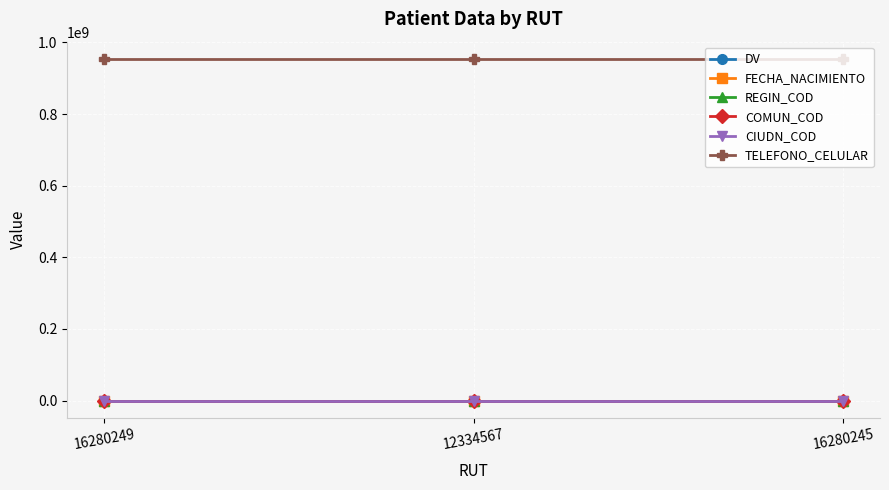

Reading right to left, what are all the values shown in this chart?

DV: 16280245=6	12334567=6	16280249=6
FECHA_NACIMIENTO: 16280245=31573	12334567=31573	16280249=31573
REGIN_COD: 16280245=13	12334567=13	16280249=13
COMUN_COD: 16280245=13130	12334567=13130	16280249=13130
CIUDN_COD: 16280245=13033	12334567=13033	16280249=13033
TELEFONO_CELULAR: 16280245=954274236	12334567=954274236	16280249=954274236